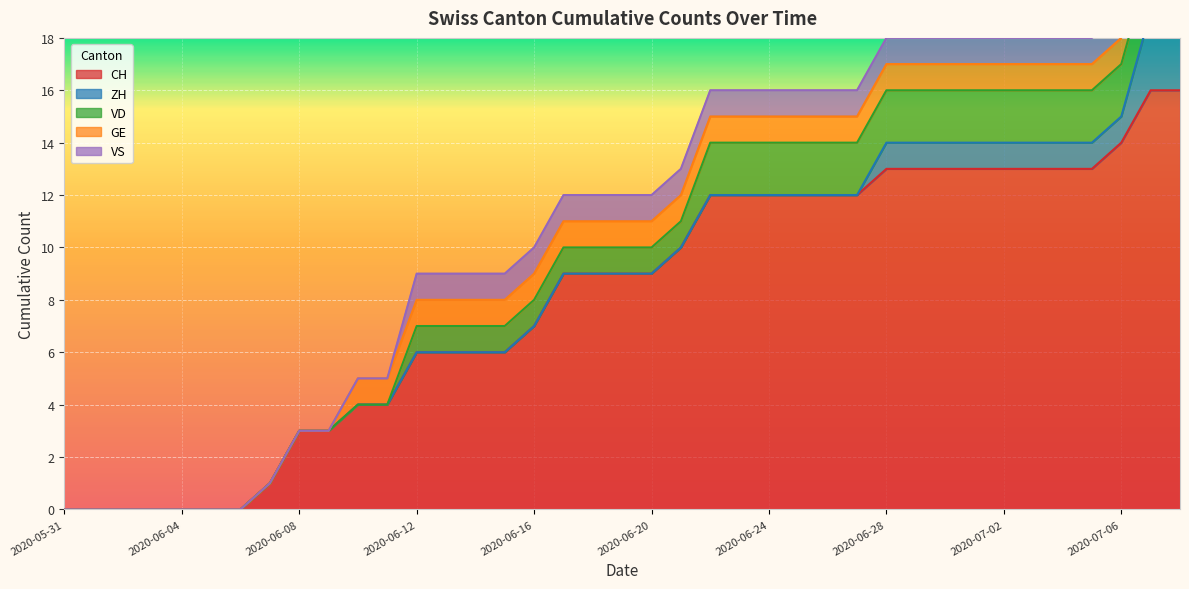

How many values in GE are above zero?

29